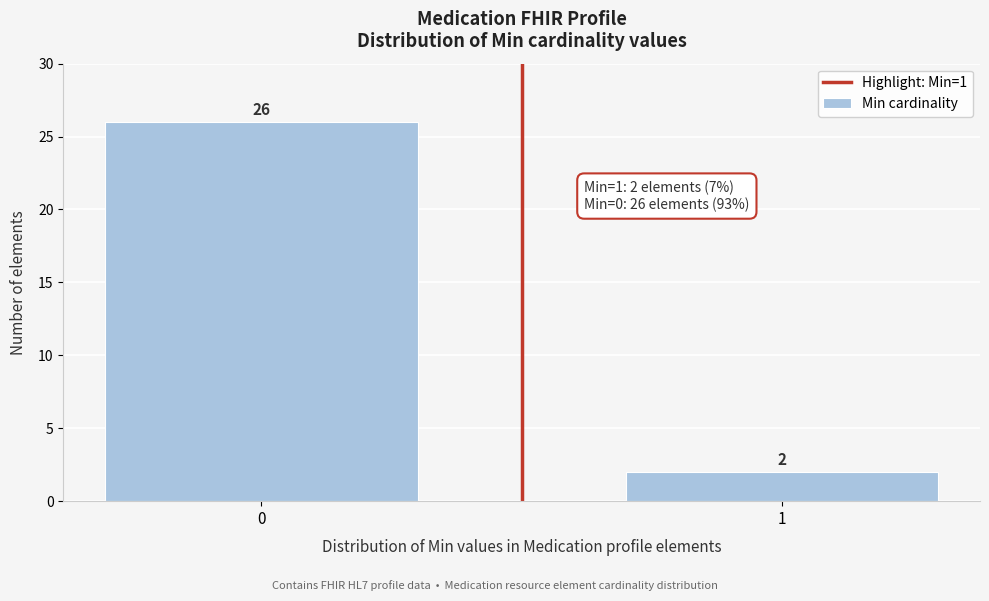

Reading left to right, what are all the values shown in this chart?

26	2